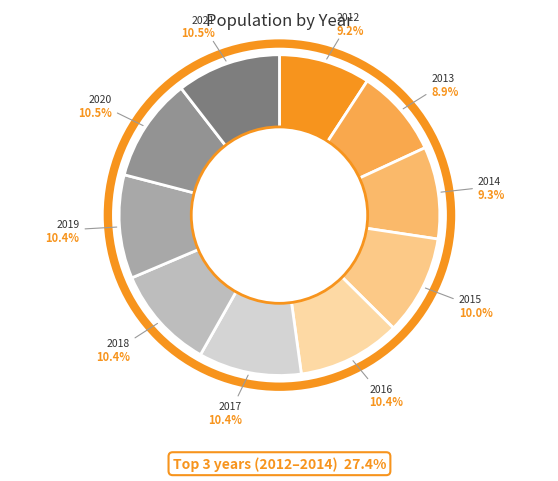

Which slice is the largest?

2021